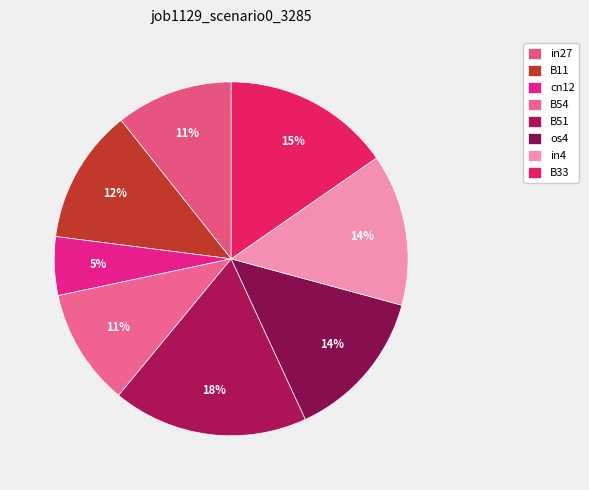

Count the number of slices in the pie.

8